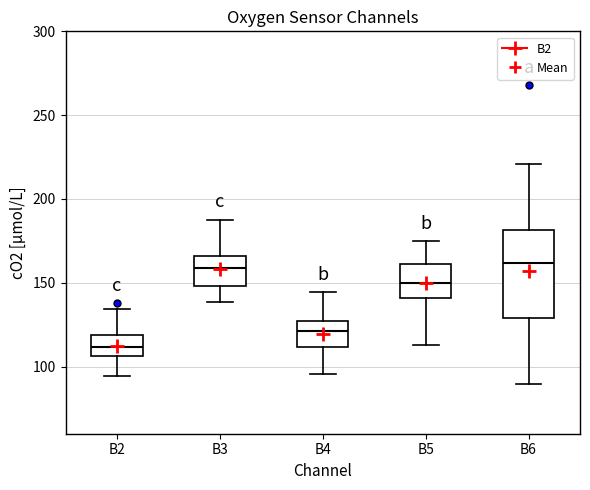

Comparing the boxes themselves (not the whiskers), which one is the tallest?

B6